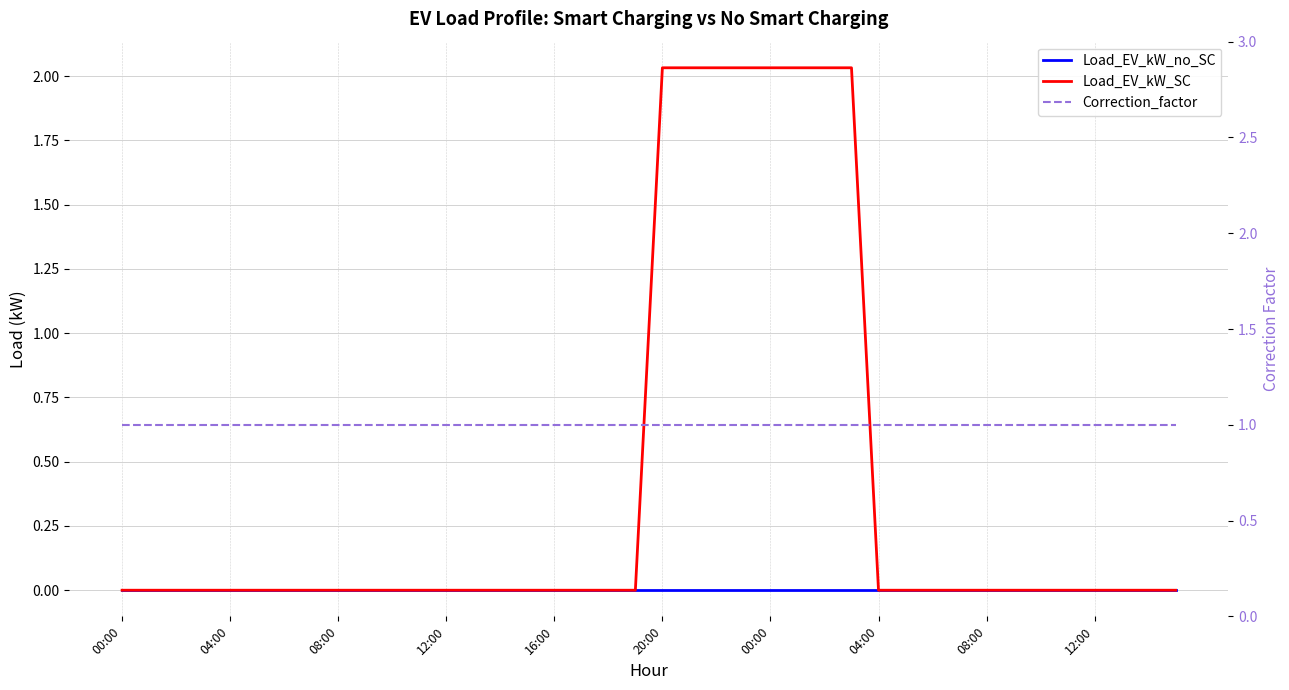

What is the value of the Correction_factor point at the 14th from the left?

1.0